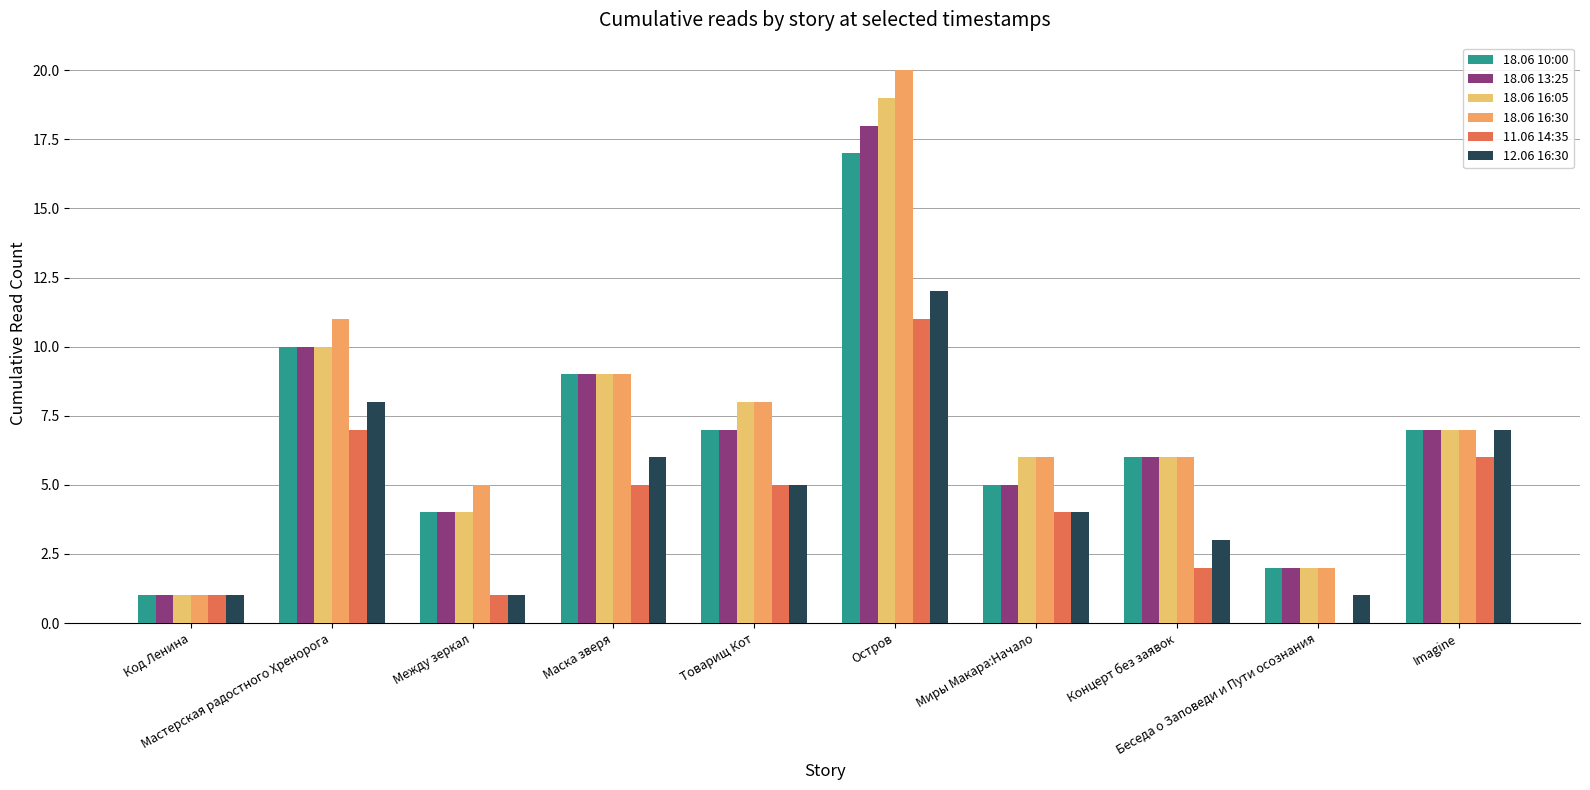

Rank the series by their maximum value, from lowest to highest.

11.06 14:35, 12.06 16:30, 18.06 10:00, 18.06 13:25, 18.06 16:05, 18.06 16:30